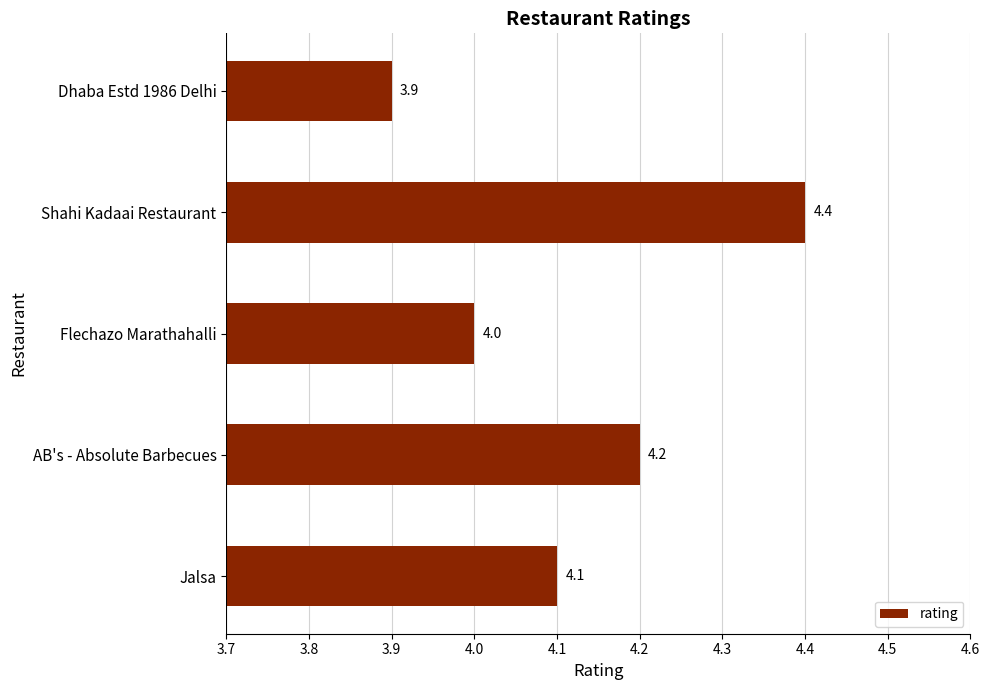

Count the number of data series in this chart.

1